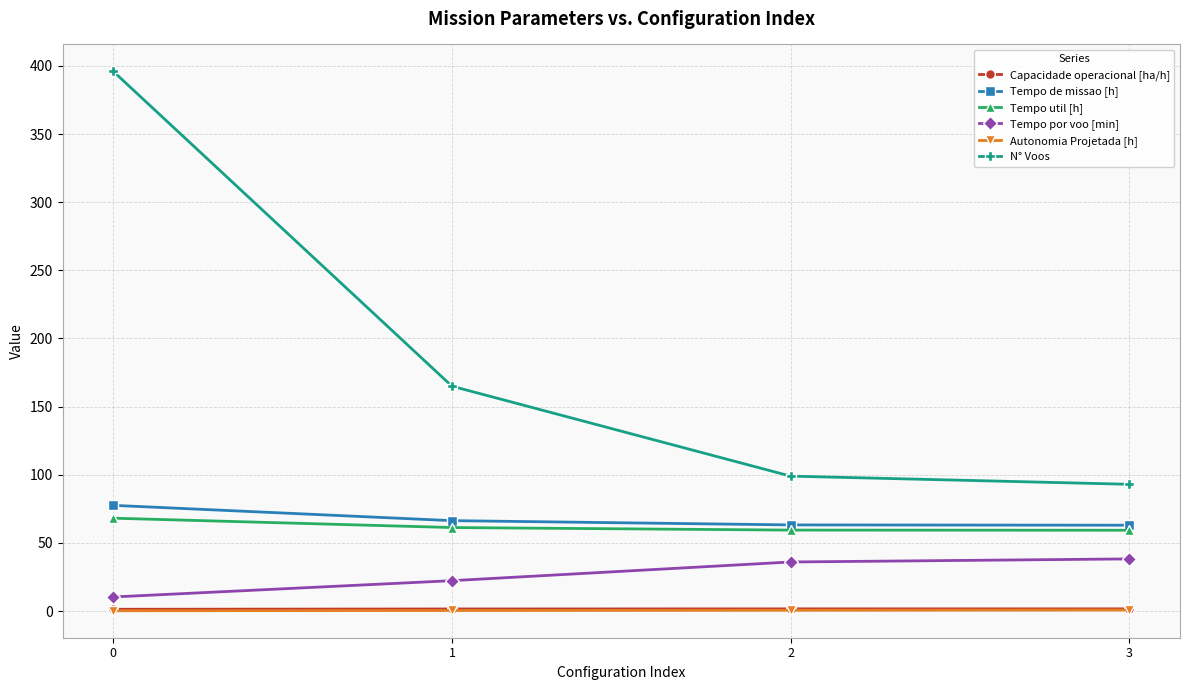

True or false: Capacidade operacional [ha/h] and Tempo por voo [min] intersect in this chart.

False